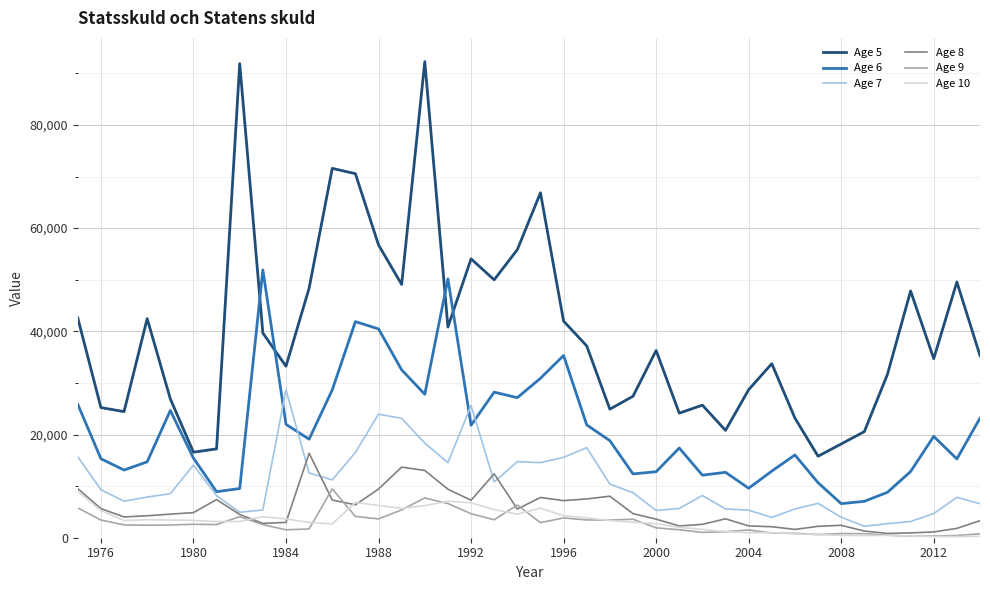

What is the lowest value of the Age 6 series?

6600.4